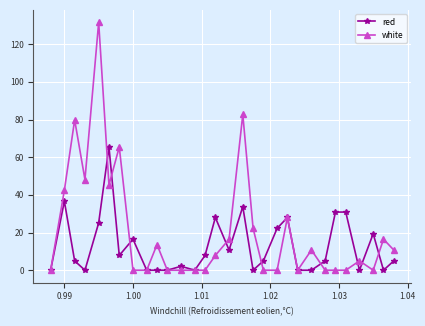

True or false: white has more than 1 interior local peaks.

True